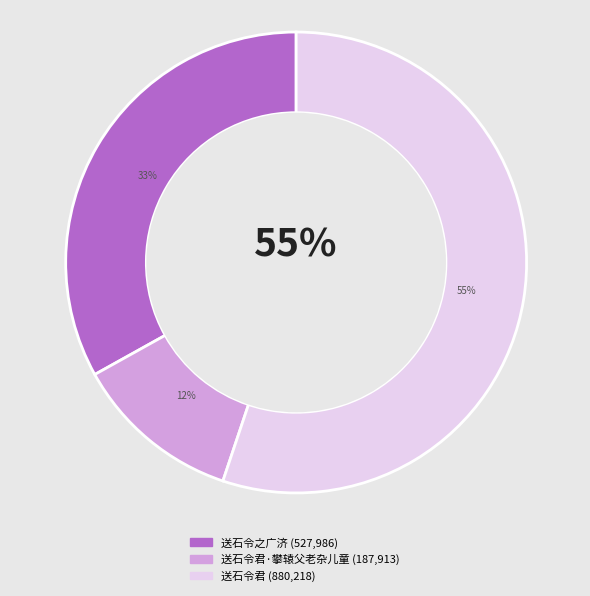

Count the number of slices in the pie.

3